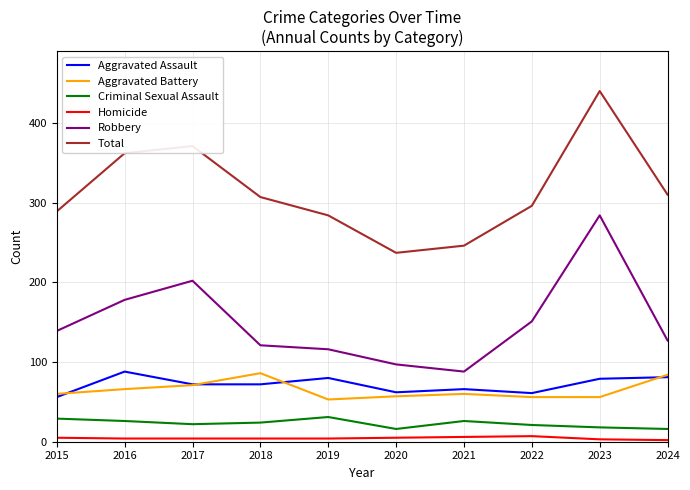

What is the minimum value for Aggravated Battery?

53